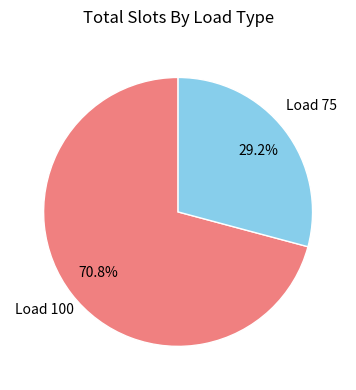

To the nearest percent, what is the average slice percentage?

50%